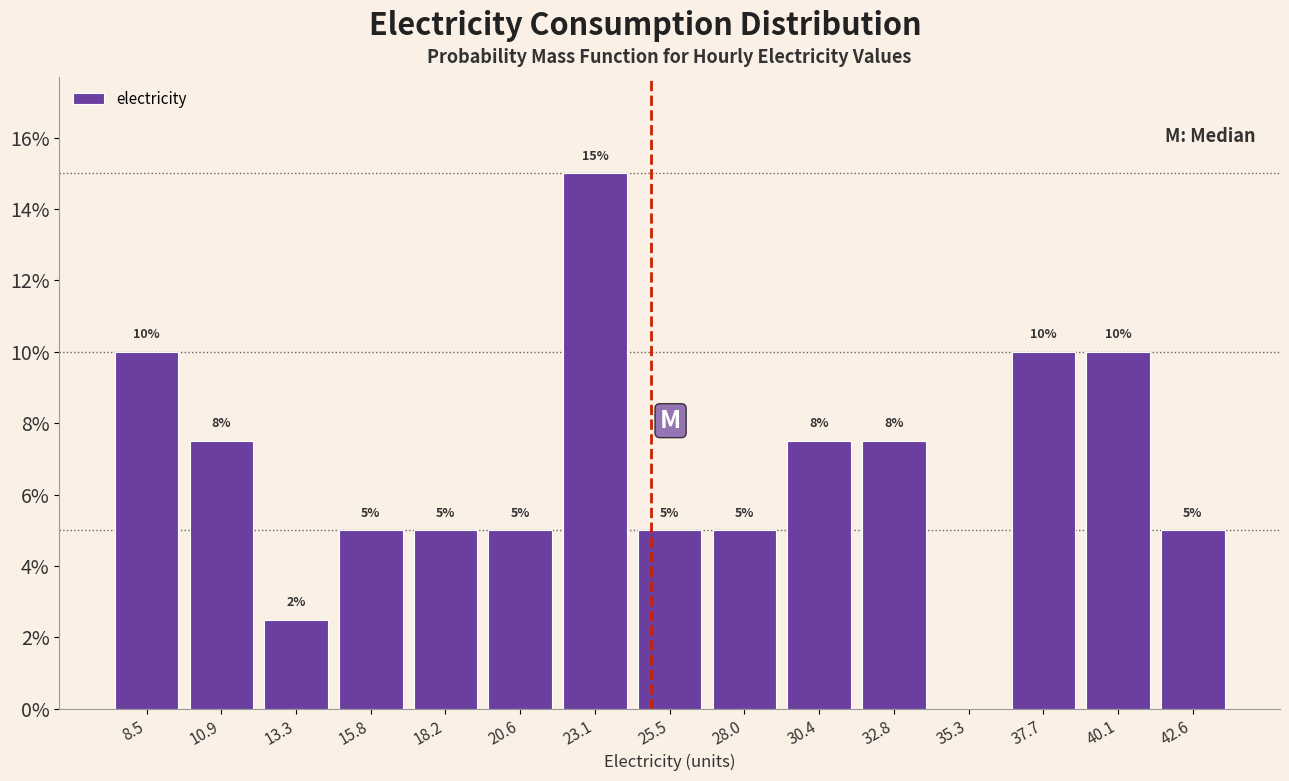

Which range on the x-axis has the tallest bar?

22.0 to 24.5